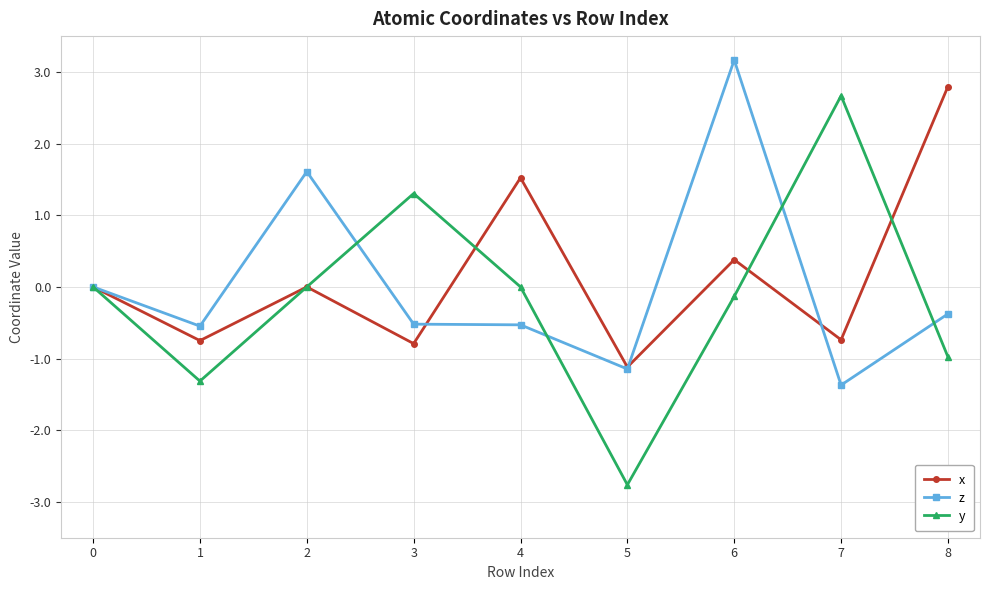

How many distinct data groups are displayed?

3